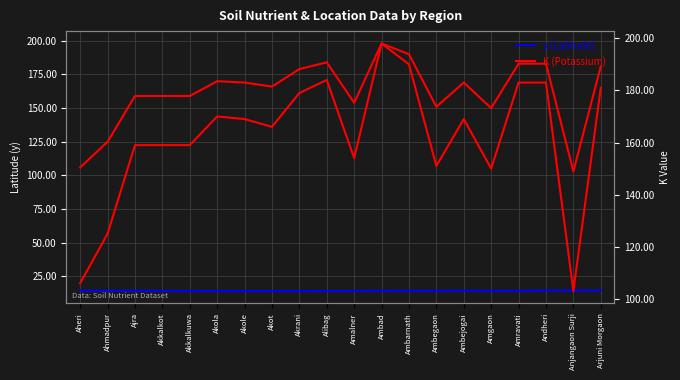

Is it true that K (Potassium) equals 169.0 at Akole?

True